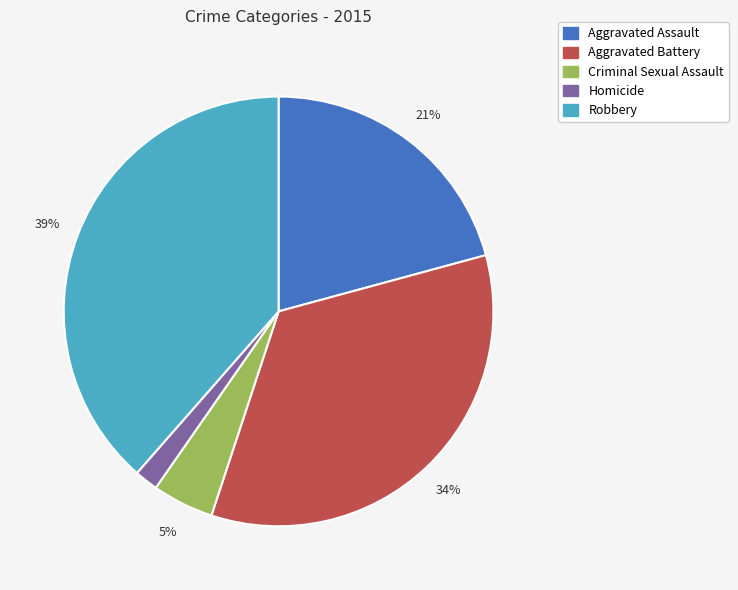

To the nearest percent, what portion does Robbery represent?

39%